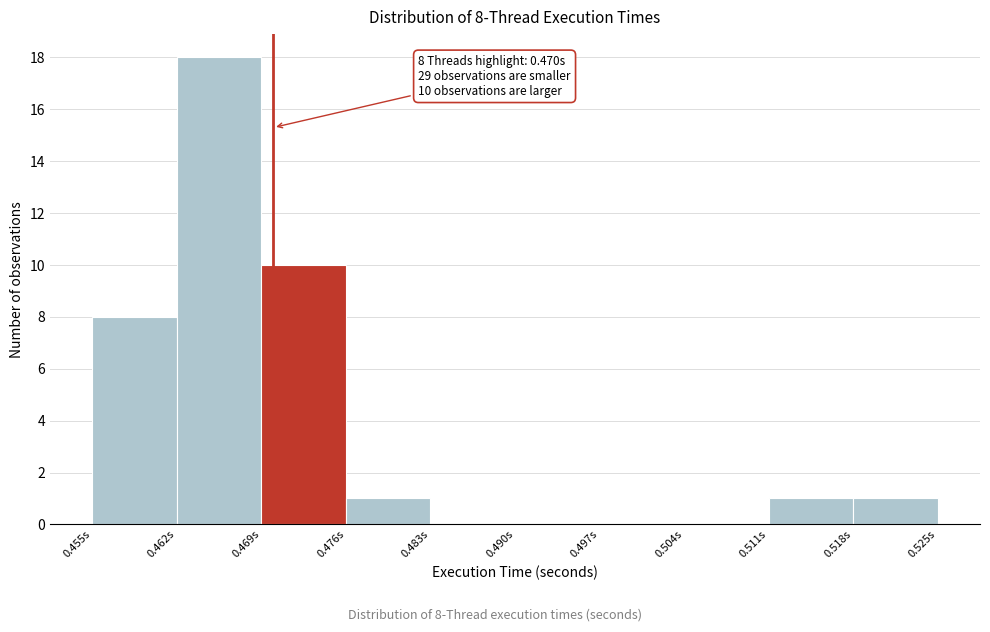

Which range on the x-axis has the tallest bar?

0.462 to 0.469